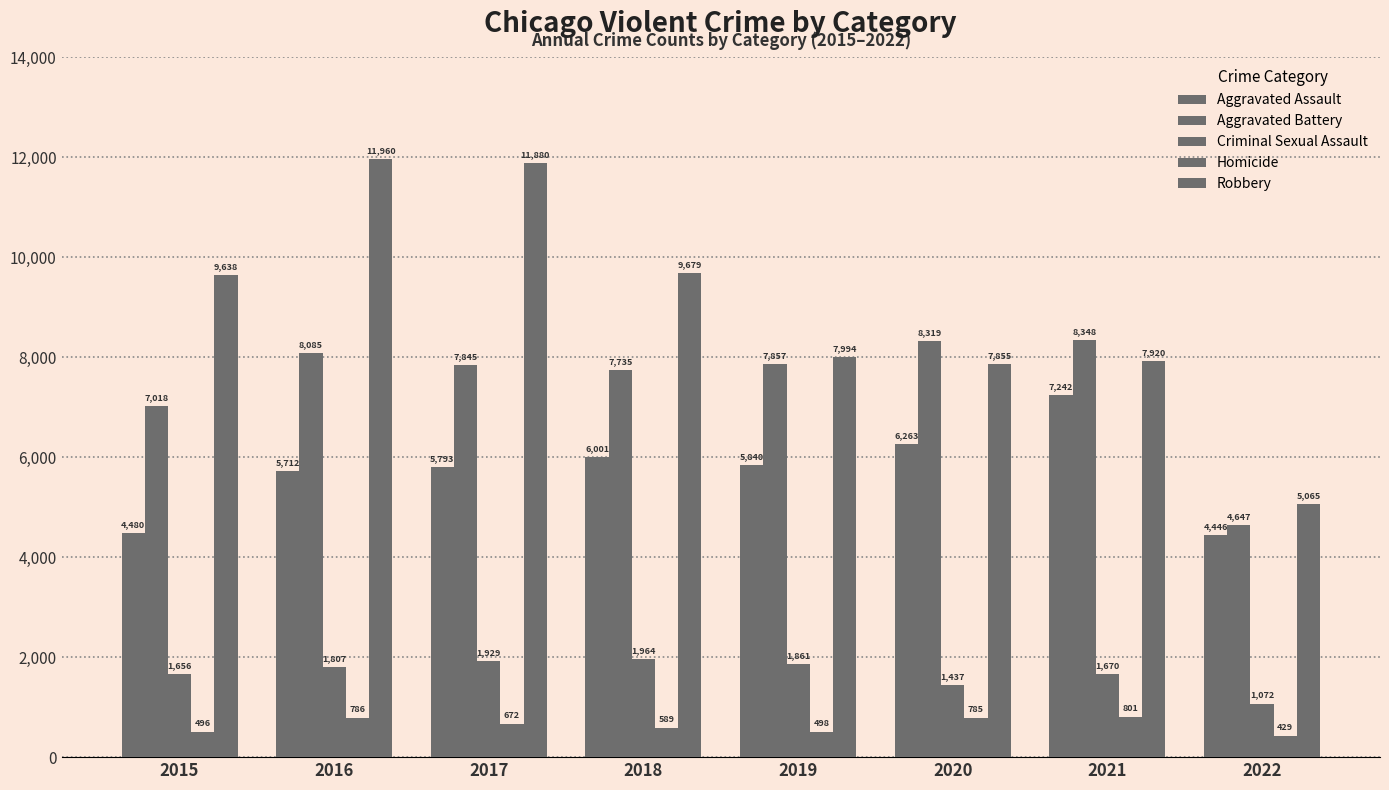

Reading left to right, extract all data points from this chart.

Aggravated Assault: 2015=4480	2016=5712	2017=5793	2018=6001	2019=5840	2020=6263	2021=7242	2022=4446
Aggravated Battery: 2015=7018	2016=8085	2017=7845	2018=7735	2019=7857	2020=8319	2021=8348	2022=4647
Criminal Sexual Assault: 2015=1656	2016=1807	2017=1929	2018=1964	2019=1861	2020=1437	2021=1670	2022=1072
Homicide: 2015=496	2016=786	2017=672	2018=589	2019=498	2020=785	2021=801	2022=429
Robbery: 2015=9638	2016=11960	2017=11880	2018=9679	2019=7994	2020=7855	2021=7920	2022=5065